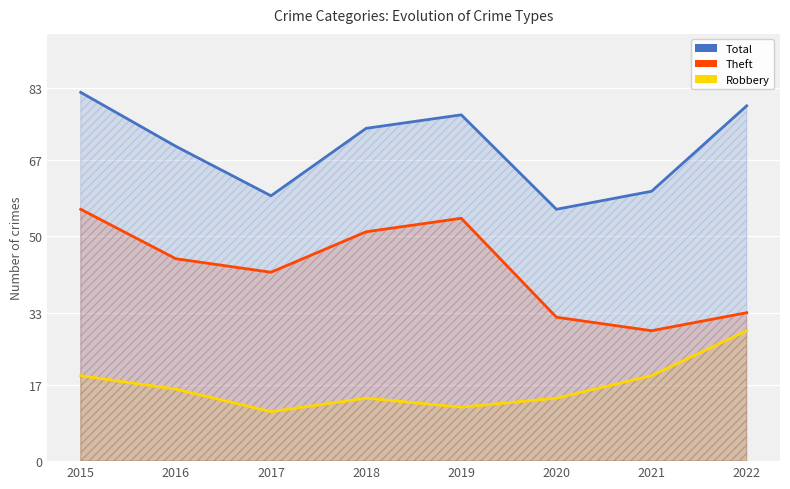

Which series has the widest spread of values?

Theft